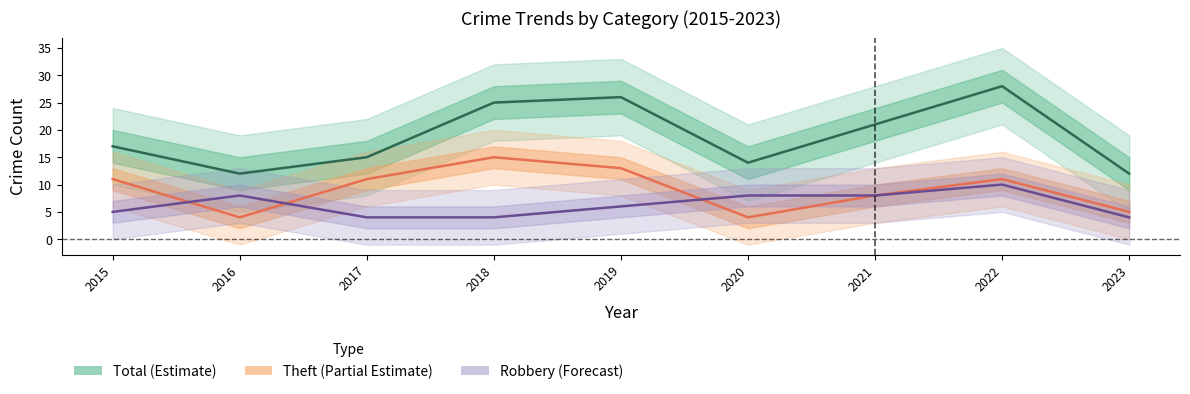

True or false: Robbery (Forecast) has more than 0 points higher than both neighbors.

True